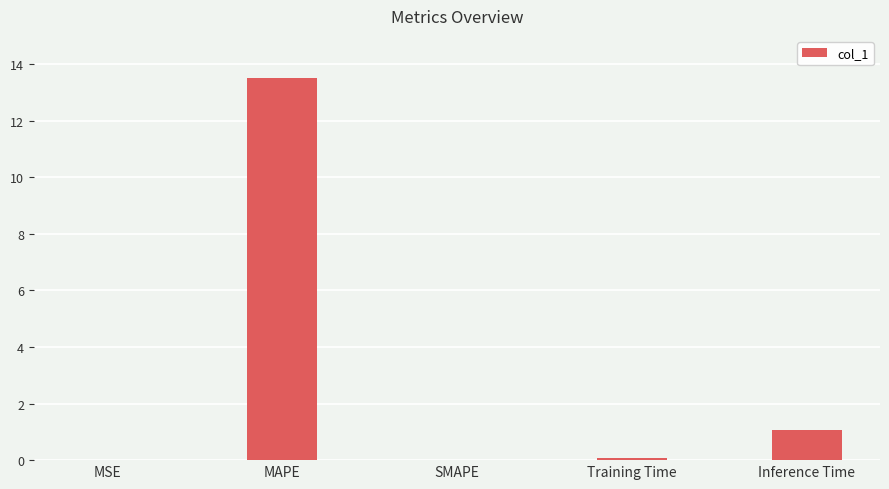

What value does the data have at Inference Time?

1.1